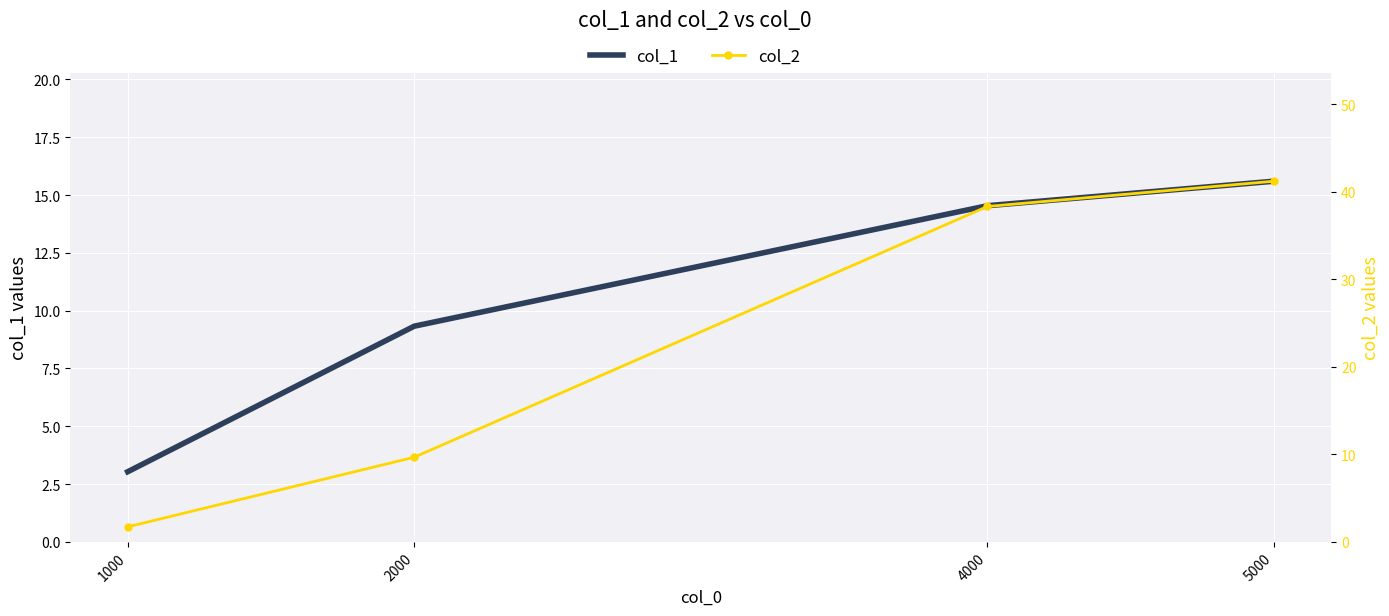

What are all the series names shown in the legend?

col_1, col_2